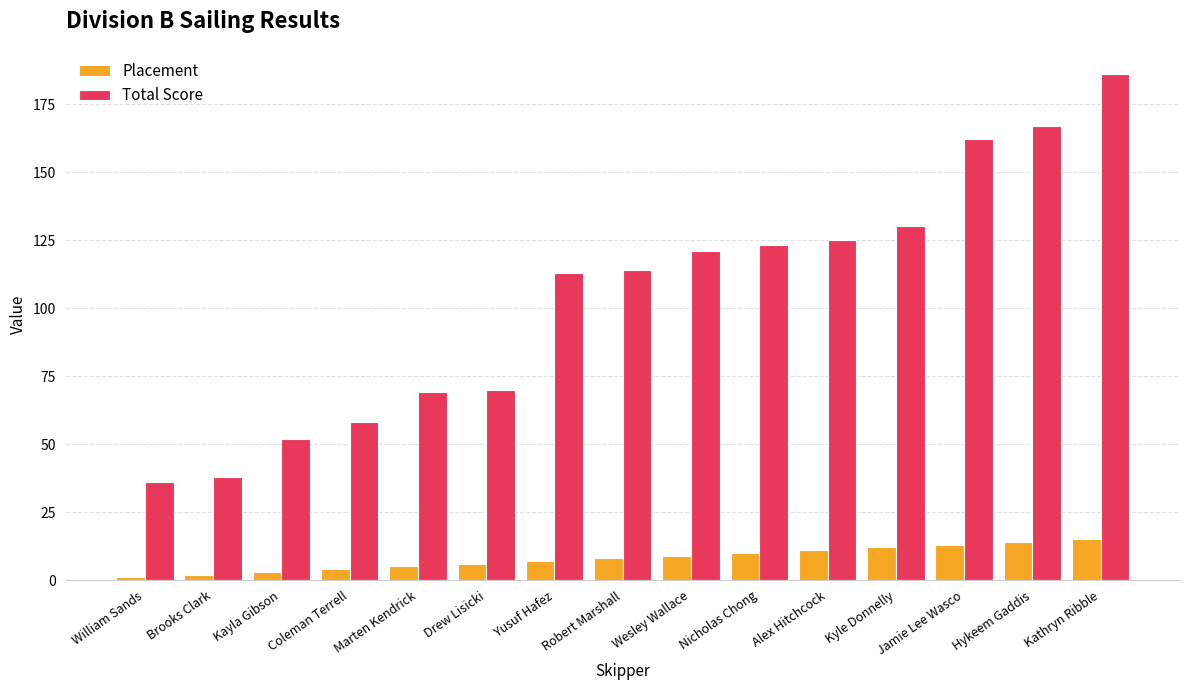

Reading left to right, what are all the values shown in this chart?

Placement: 1	2	3	4	5	6	7	8	9	10	11	12	13	14	15
Total Score: 36	38	52	58	69	70	113	114	121	123	125	130	162	167	186